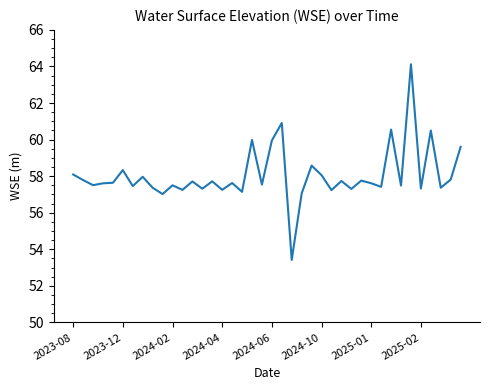

What is the difference between the maximum and minimum values?

10.7